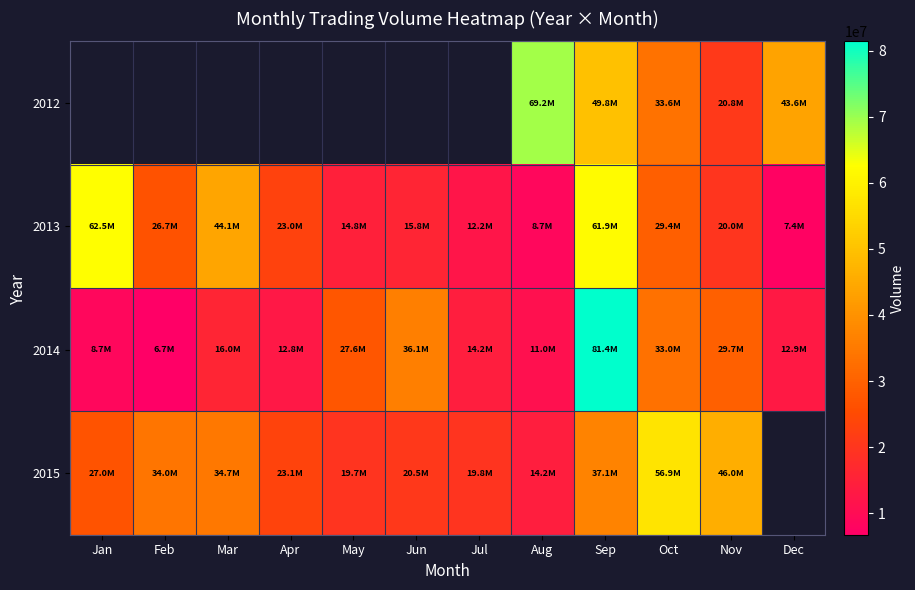

What is the average value of the 2014 series?

24179986.8